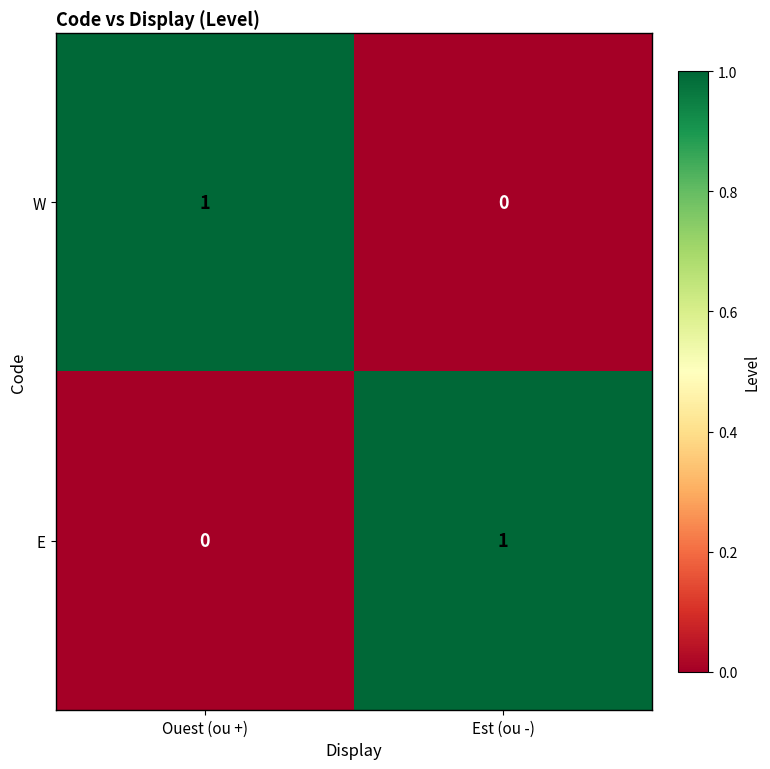

At which label is E closest to 0?

Ouest (ou +)